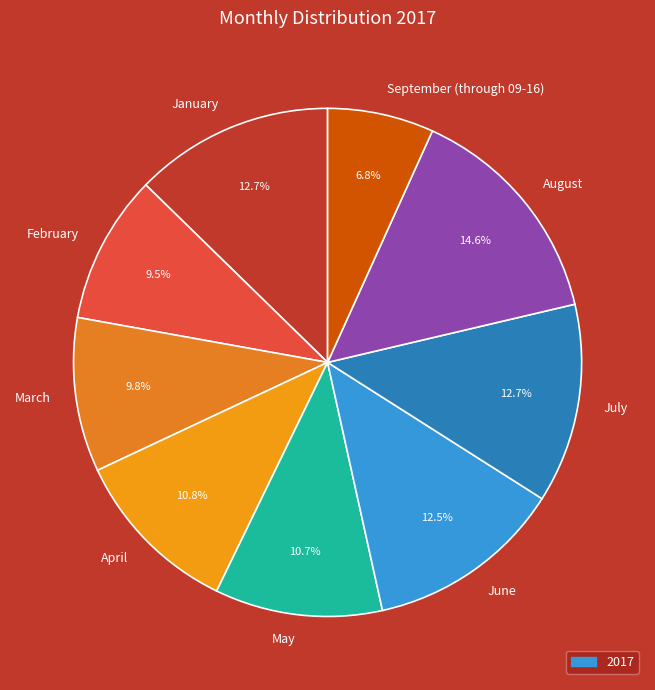

To the nearest percent, what is the difference between the largest and smallest slice percentages?

8%